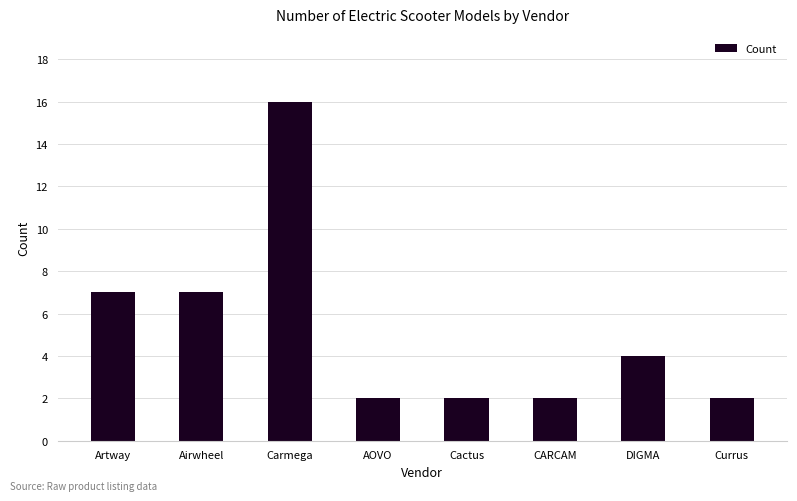

Which has a higher value, Cactus or Airwheel?

Airwheel